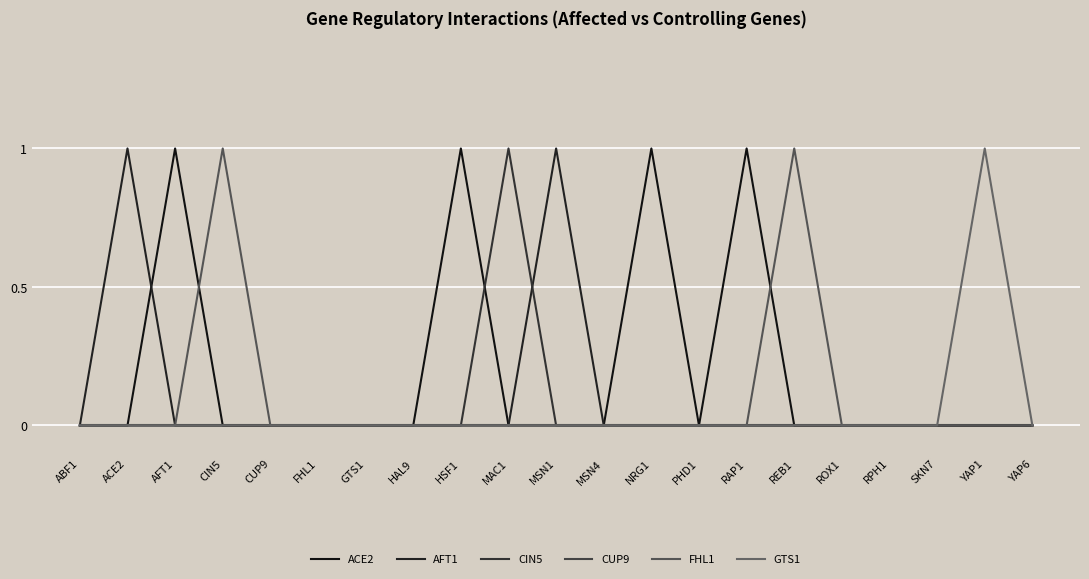

Does the chart have visible grid lines?

Yes